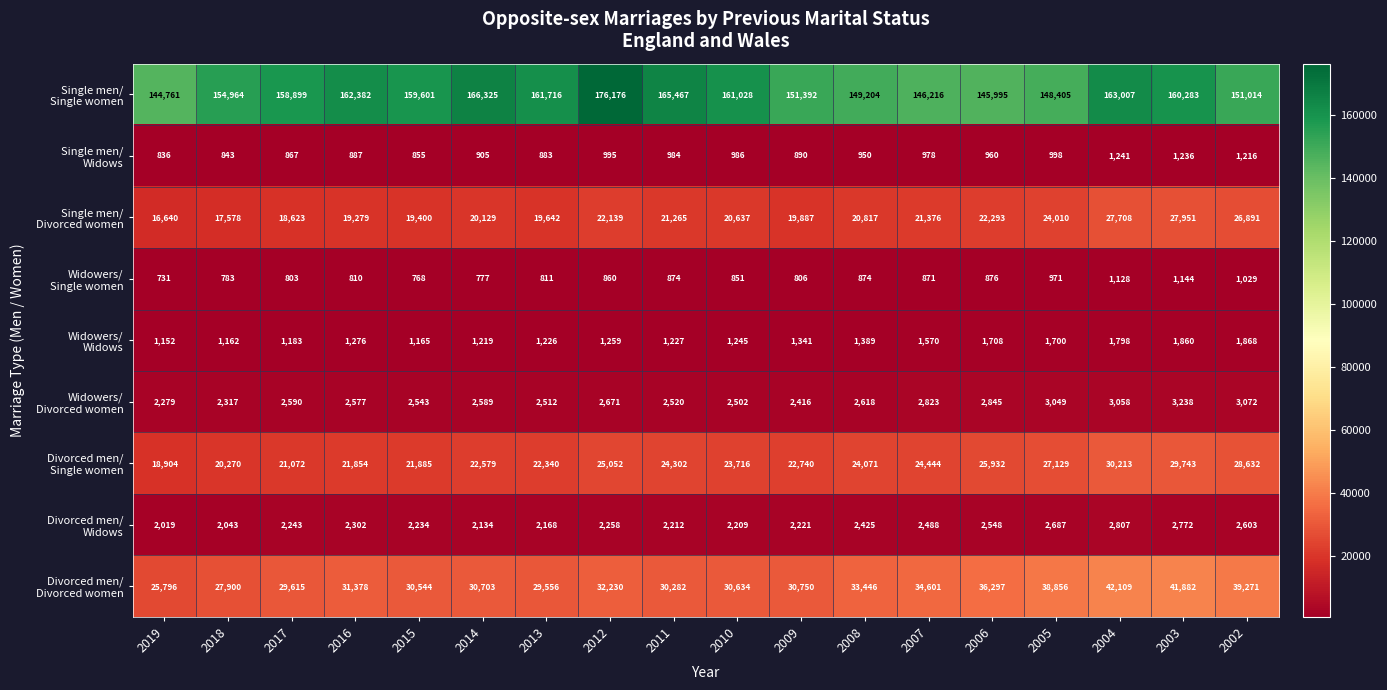

At which category is the sum across all series the highest?

2004